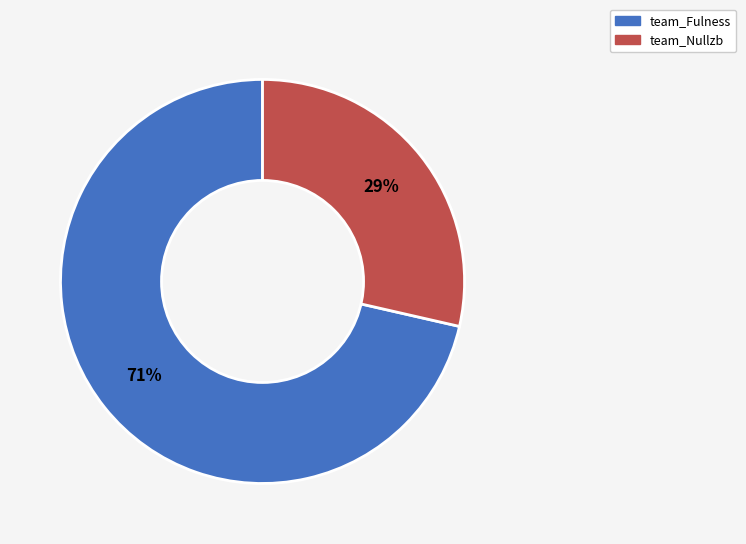

Is the sum of team_Fulness and team_Nullzb greater than half?

Yes